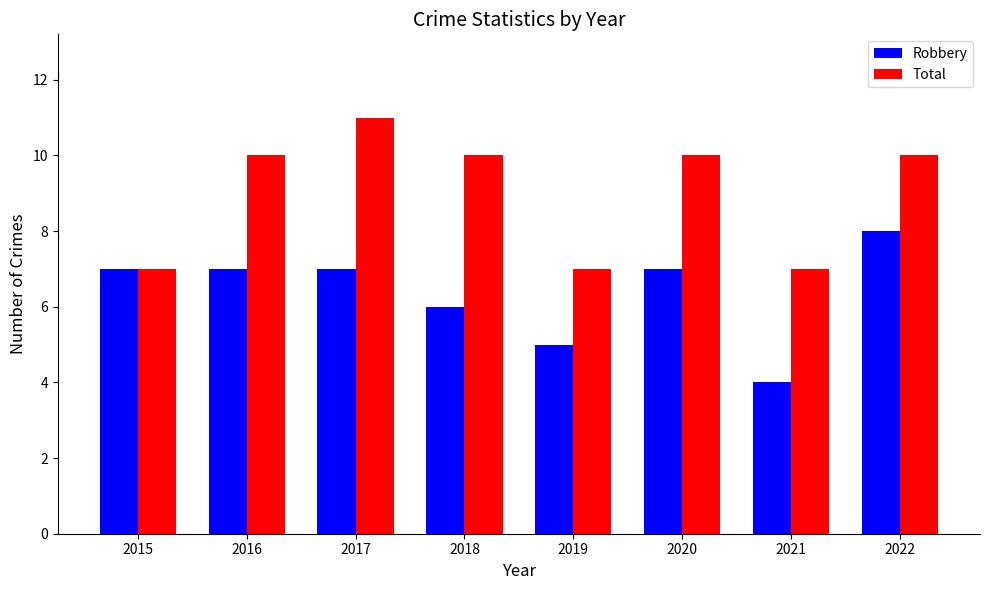

Does the chart contain stacked bars?

No